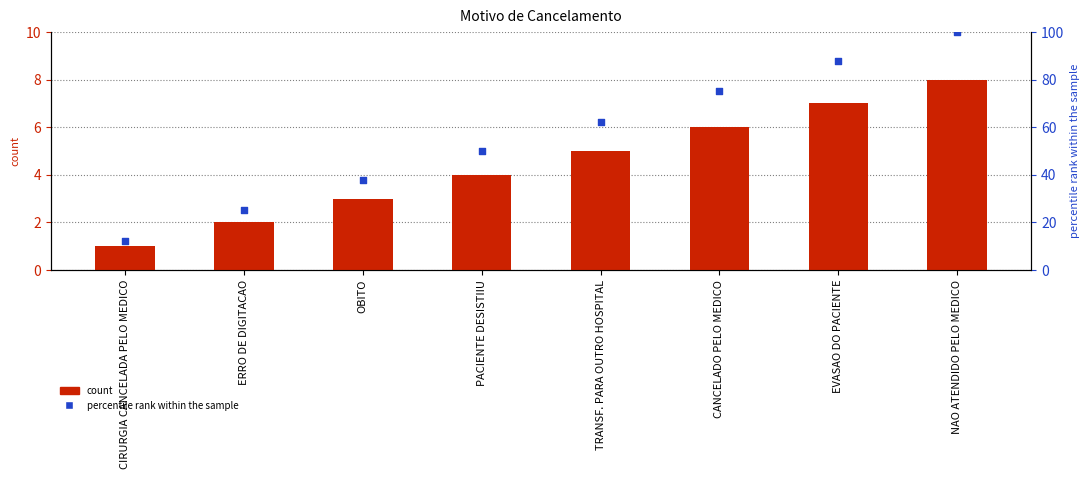

Which series has the largest total across all categories?

percentile rank within the sample